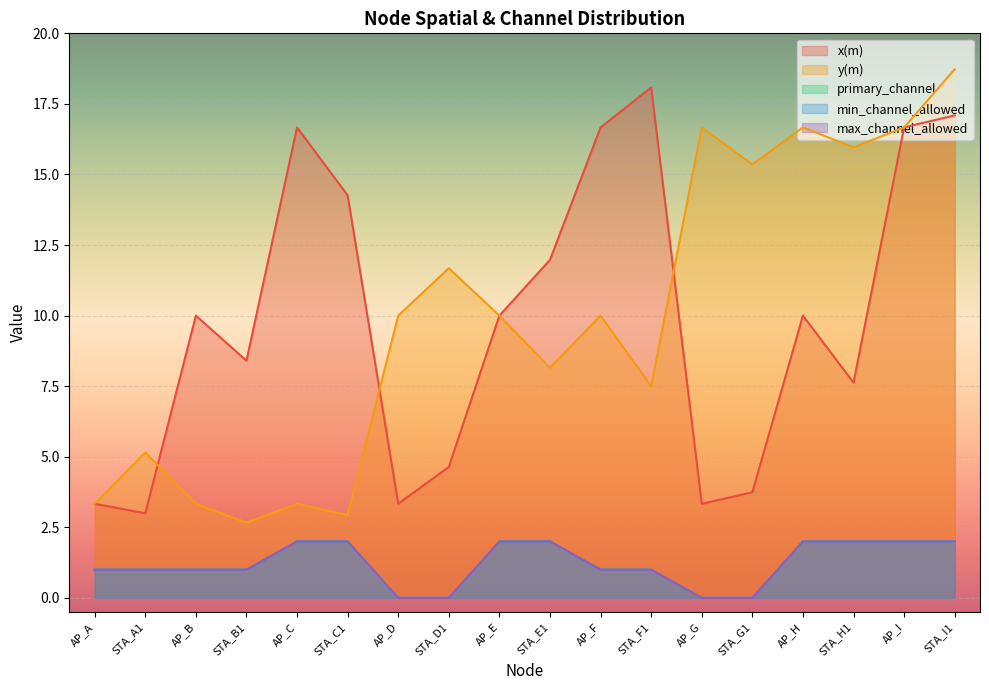

Count the primary_channel values in the range 1 to 2.

14